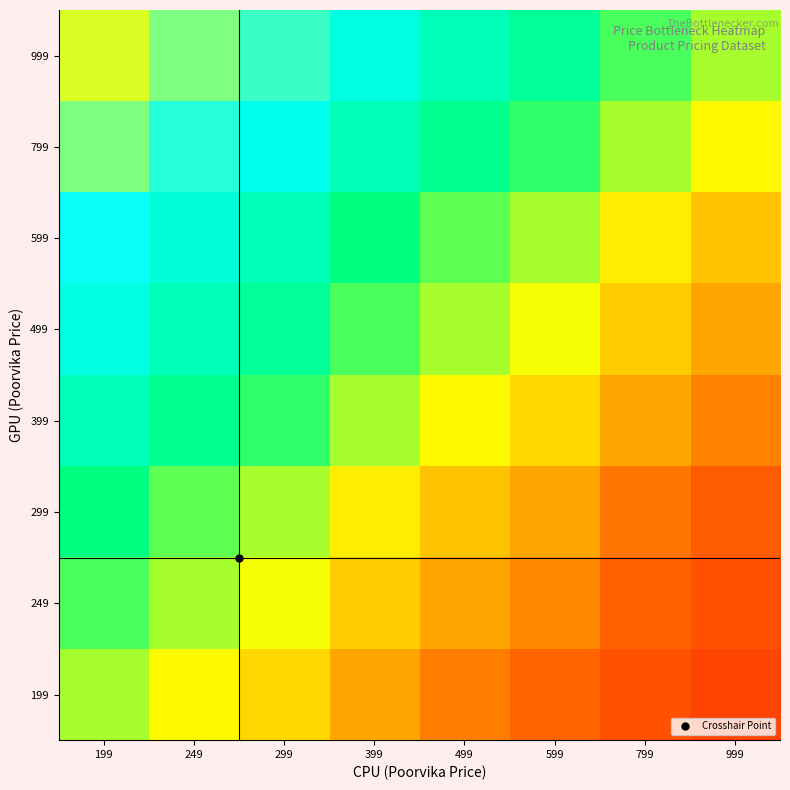

Reading left to right, transcribe all the data shown in this chart.

199: 199=500.0	249=444.2	299=399.6	399=332.8	499=285.1	599=249.4	799=199.4	999=166.1
249: 199=555.8	249=500.0	299=454.4	399=384.3	499=332.9	599=293.6	799=237.6	999=199.5
299: 199=600.4	249=545.6	299=500.0	399=428.4	499=374.7	599=333.0	799=272.3	999=230.4
399: 199=667.2	249=615.7	299=571.6	399=500.0	499=444.3	599=399.8	799=333.1	999=285.4
499: 199=714.9	249=667.1	299=625.3	399=555.7	499=500.0	599=454.5	799=384.4	999=333.1
599: 199=750.6	249=706.4	299=667.0	399=600.2	499=545.5	599=500.0	799=428.5	999=374.8
799: 199=800.6	249=762.4	299=727.7	399=666.9	499=615.6	599=571.5	799=500.0	999=444.4
999: 199=833.9	249=800.5	299=769.6	399=714.6	499=666.9	599=625.2	799=555.6	999=500.0